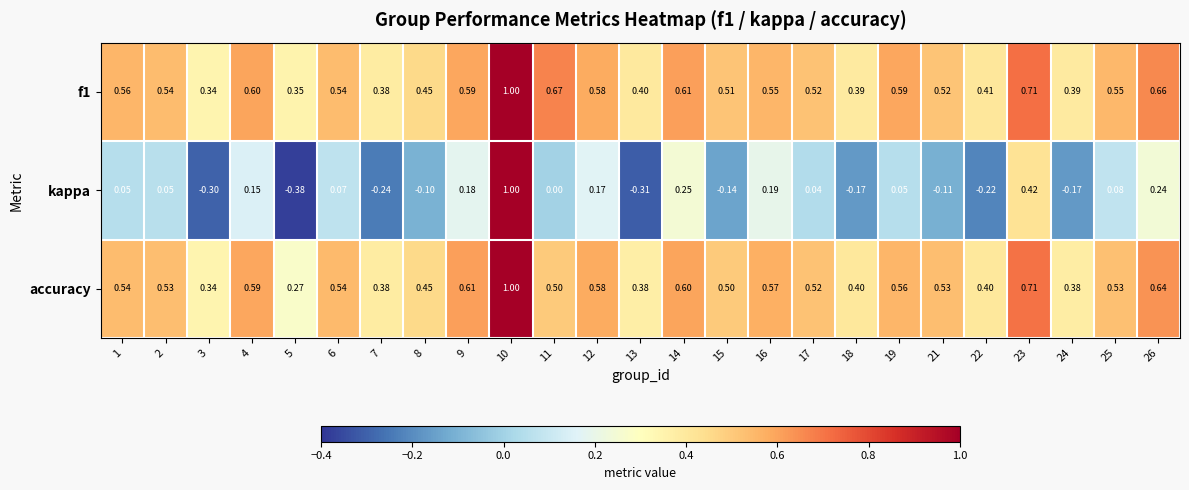

Which series has the widest spread of values?

kappa